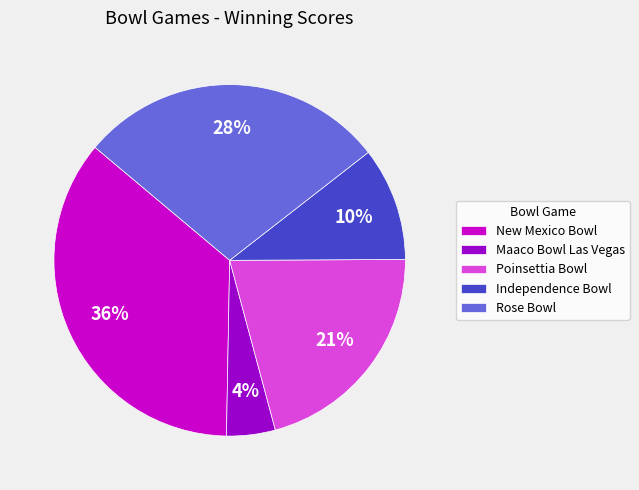

Rank the categories by value from highest to lowest.

New Mexico Bowl, Rose Bowl, Poinsettia Bowl, Independence Bowl, Maaco Bowl Las Vegas